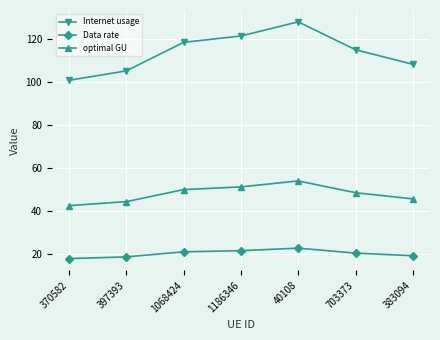

True or false: Internet usage has more than 0 interior local peaks.

True